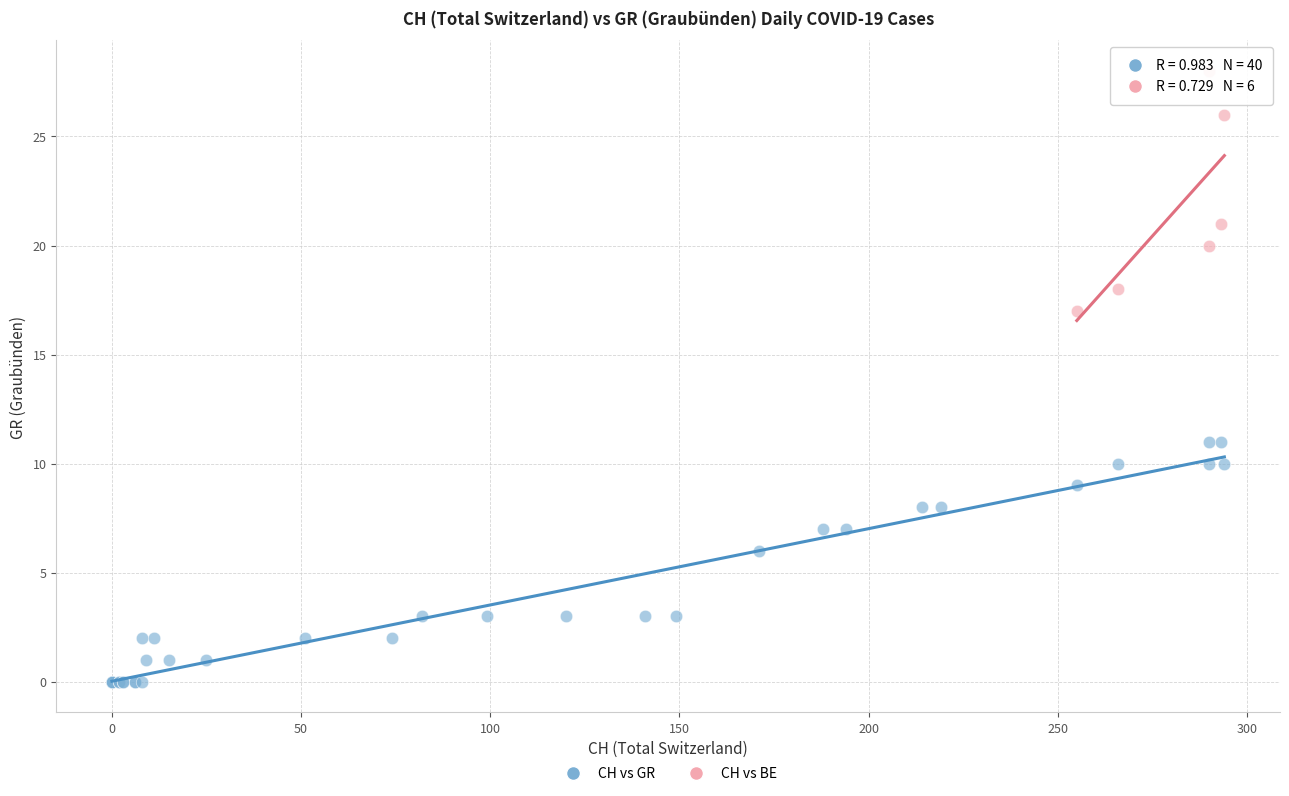

Which series contains the lowest Y value?

CH vs GR